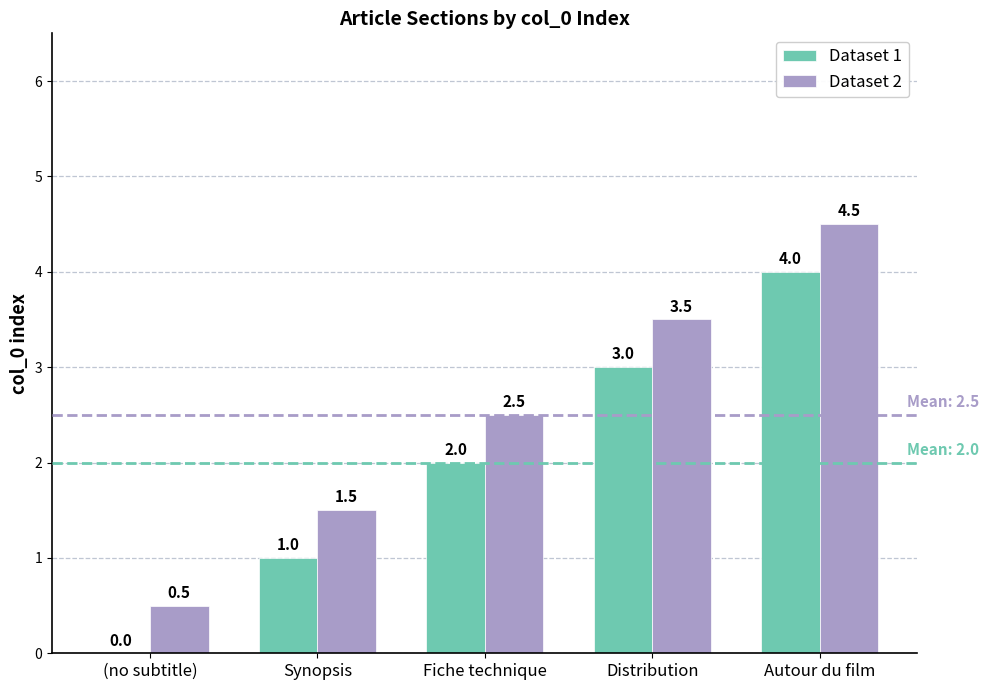

What is the maximum value shown in the chart?

4.5